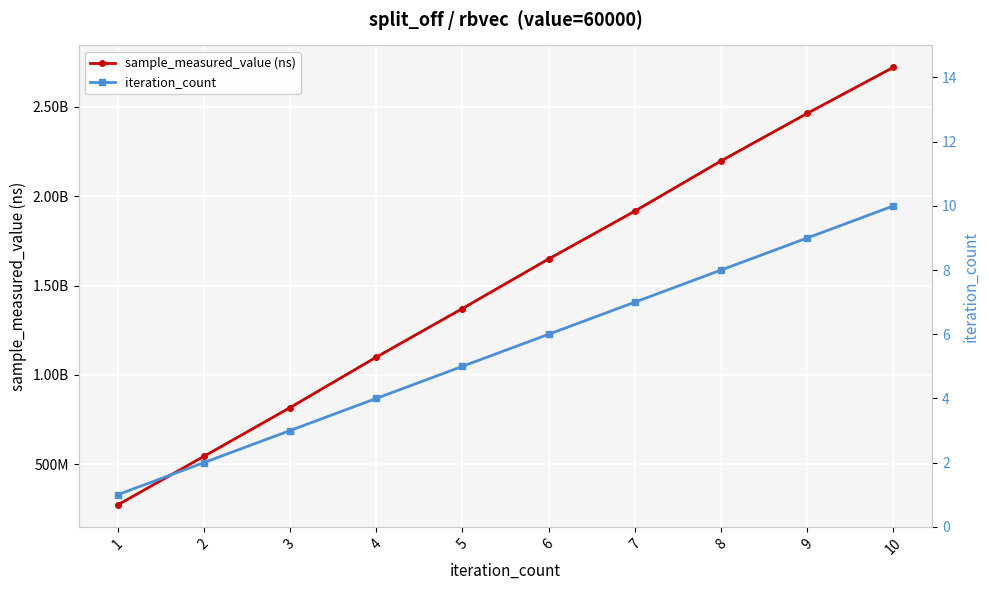

Reading right to left, transcribe all the data shown in this chart.

sample_measured_value (ns): 2720873319	2463075474	2197032977	1915943531	1648404596	1371065167	1098831435	816694993	543564856	272088035
iteration_count: 10	9	8	7	6	5	4	3	2	1